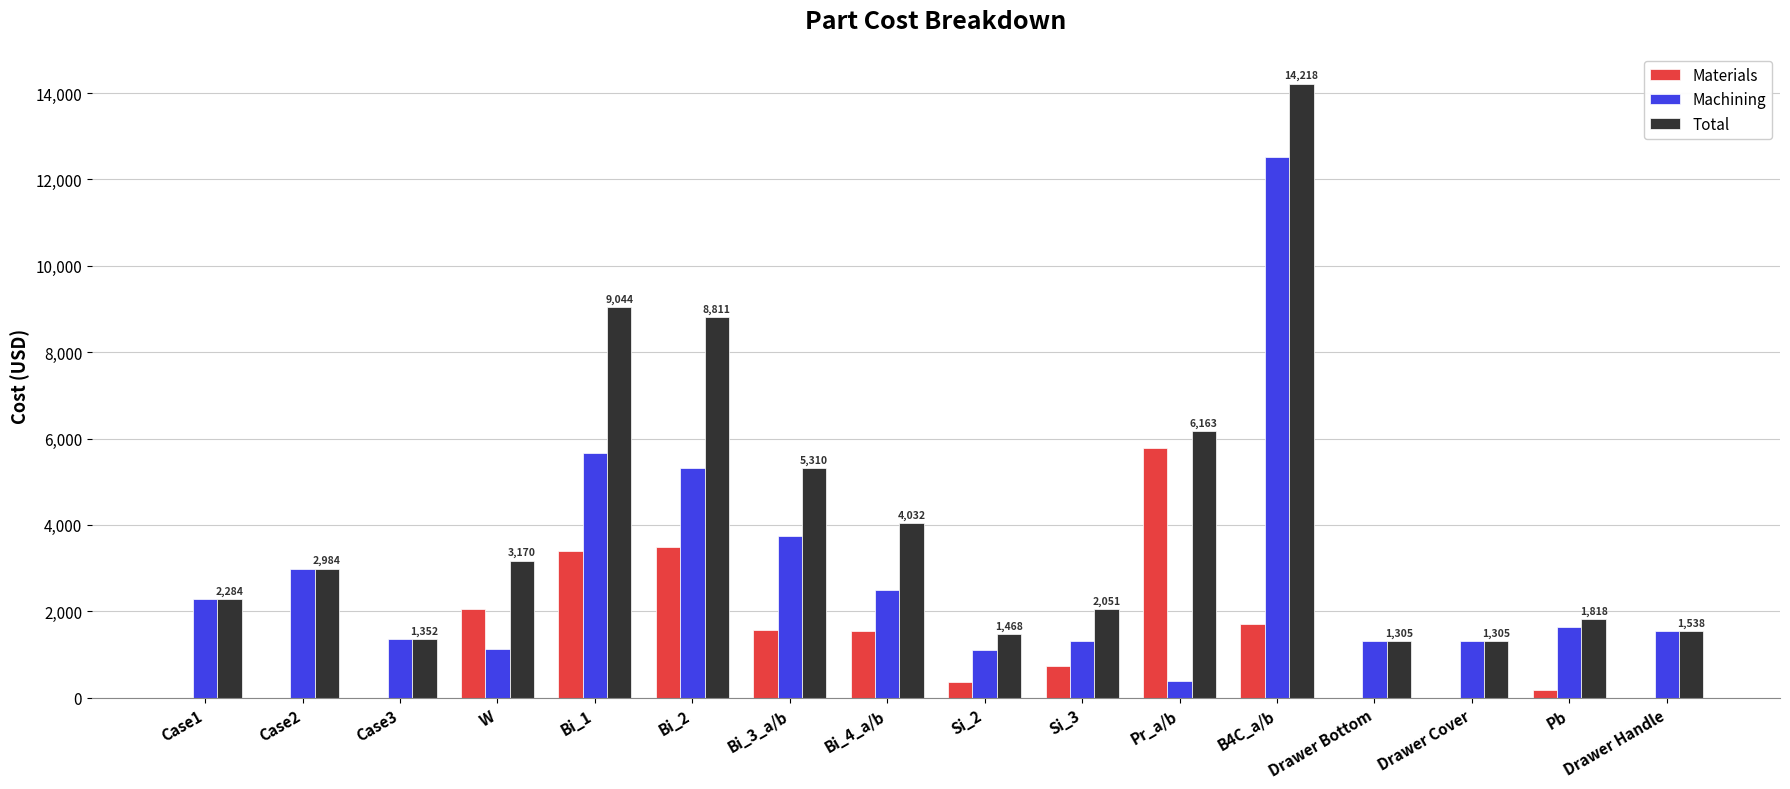

At which label is Machining closest to 6449?

Bi_1